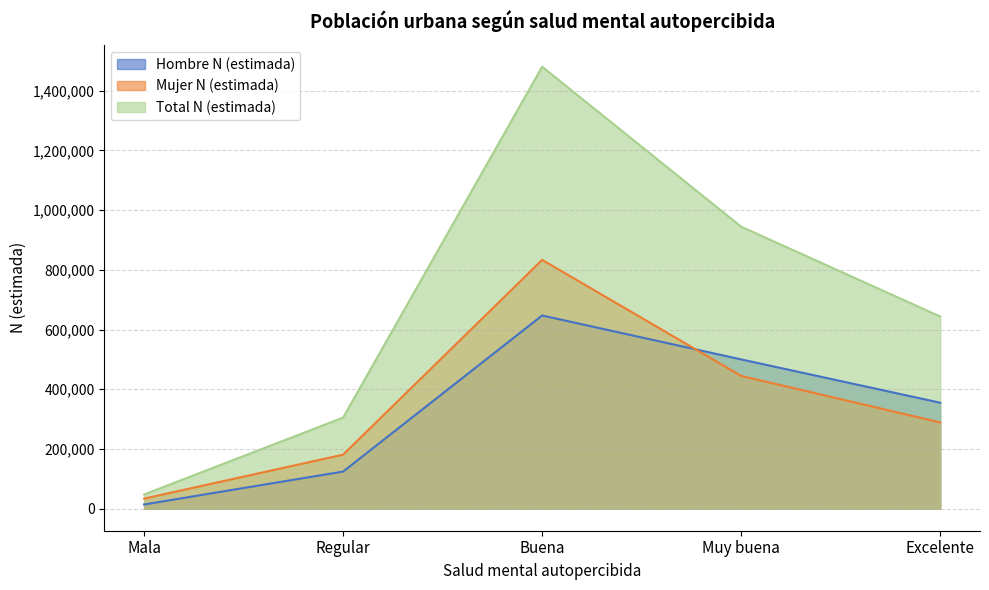

How many interior local peaks does the Total N (estimada) series have?

1